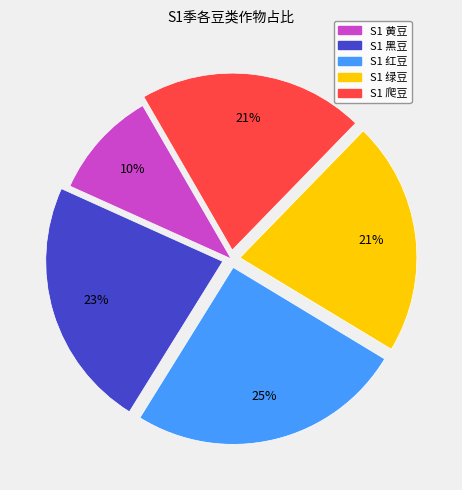

Do S1 黄豆 and S1 绿豆 together represent more than half of the pie?

No